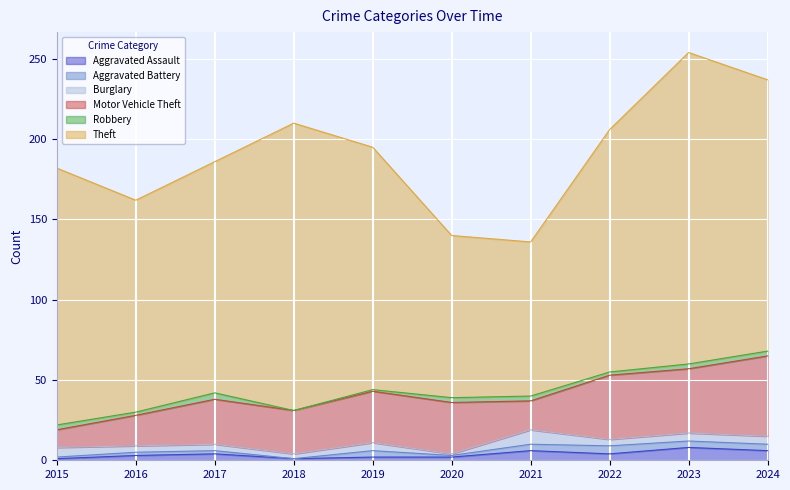

Is it true that Aggravated Battery equals 2 at 2017?

True